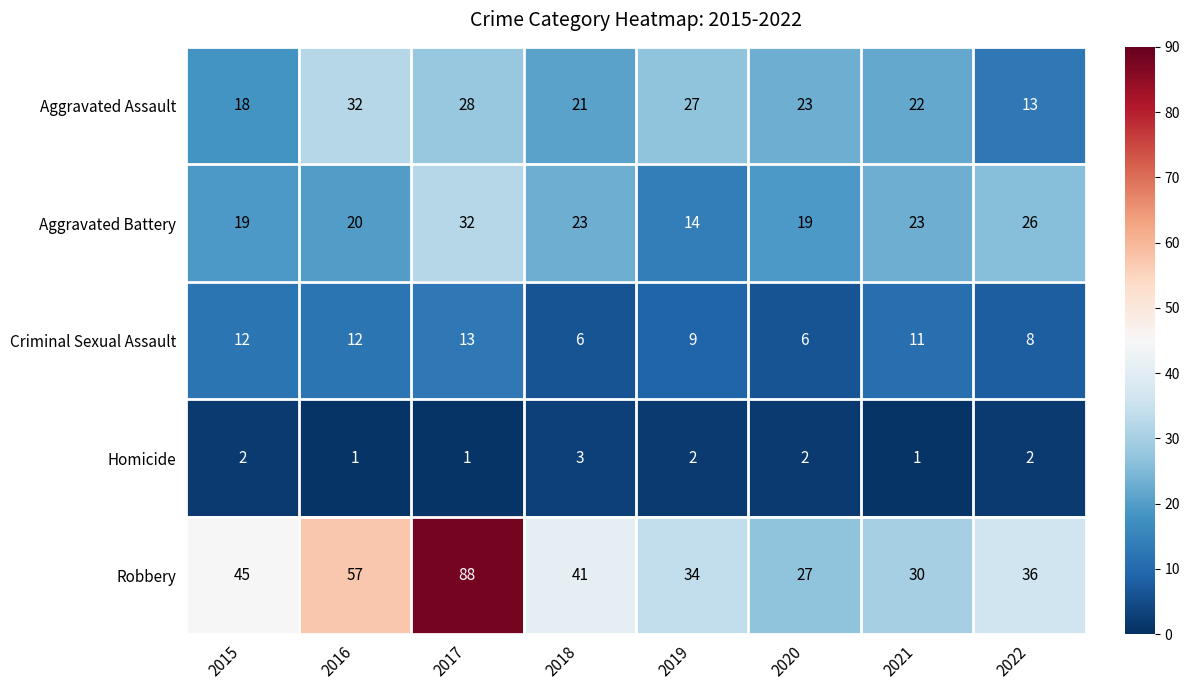

List the labels in order of Aggravated Assault value, largest first.

2016, 2017, 2019, 2020, 2021, 2018, 2015, 2022